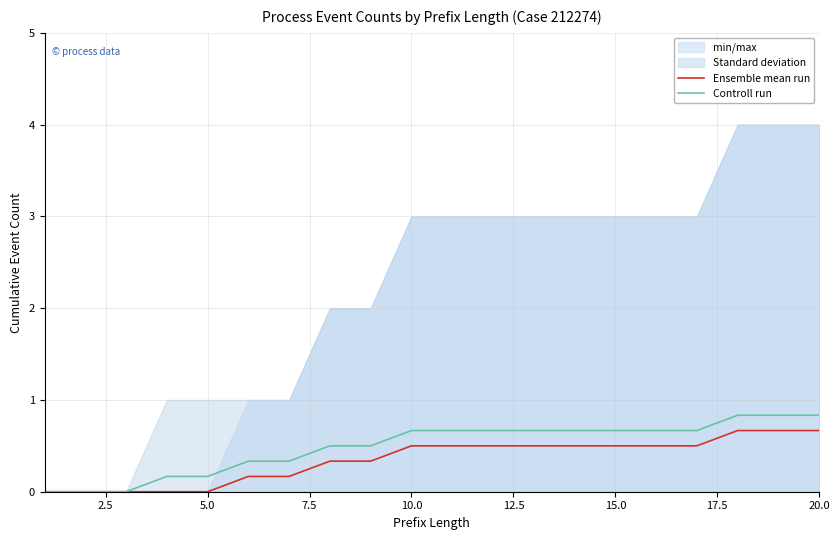

True or false: Controll run and Ensemble mean run intersect in this chart.

False